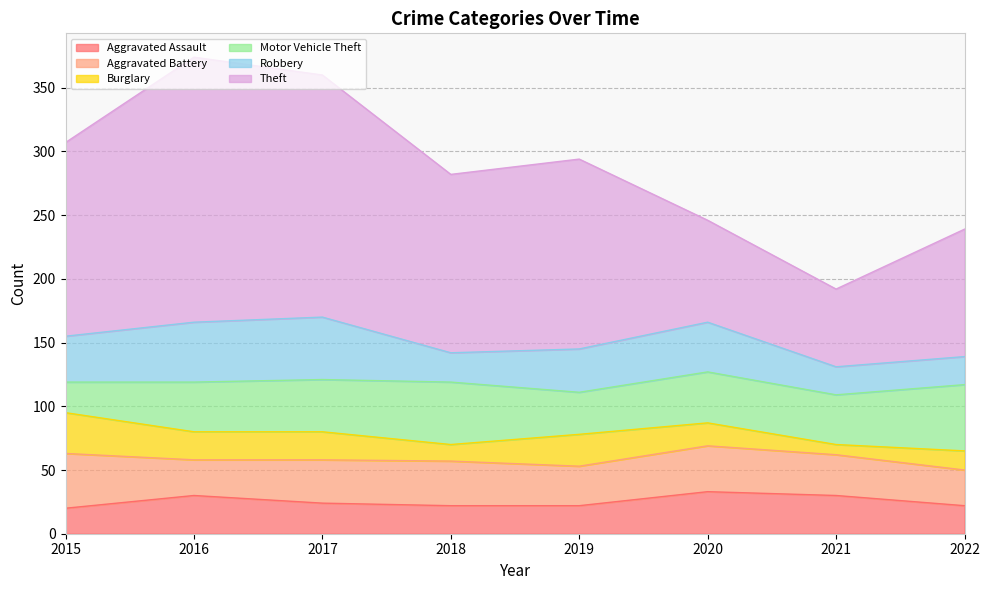

What is the total value across all series at 2018?

282